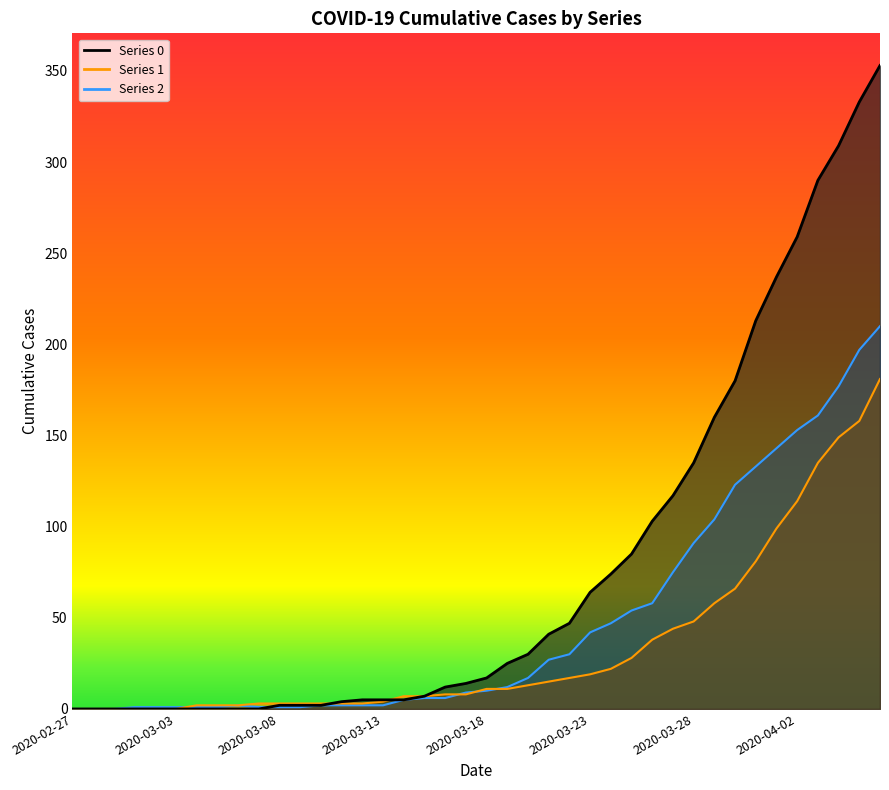

At which category is the sum across all series the highest?

2020-04-06